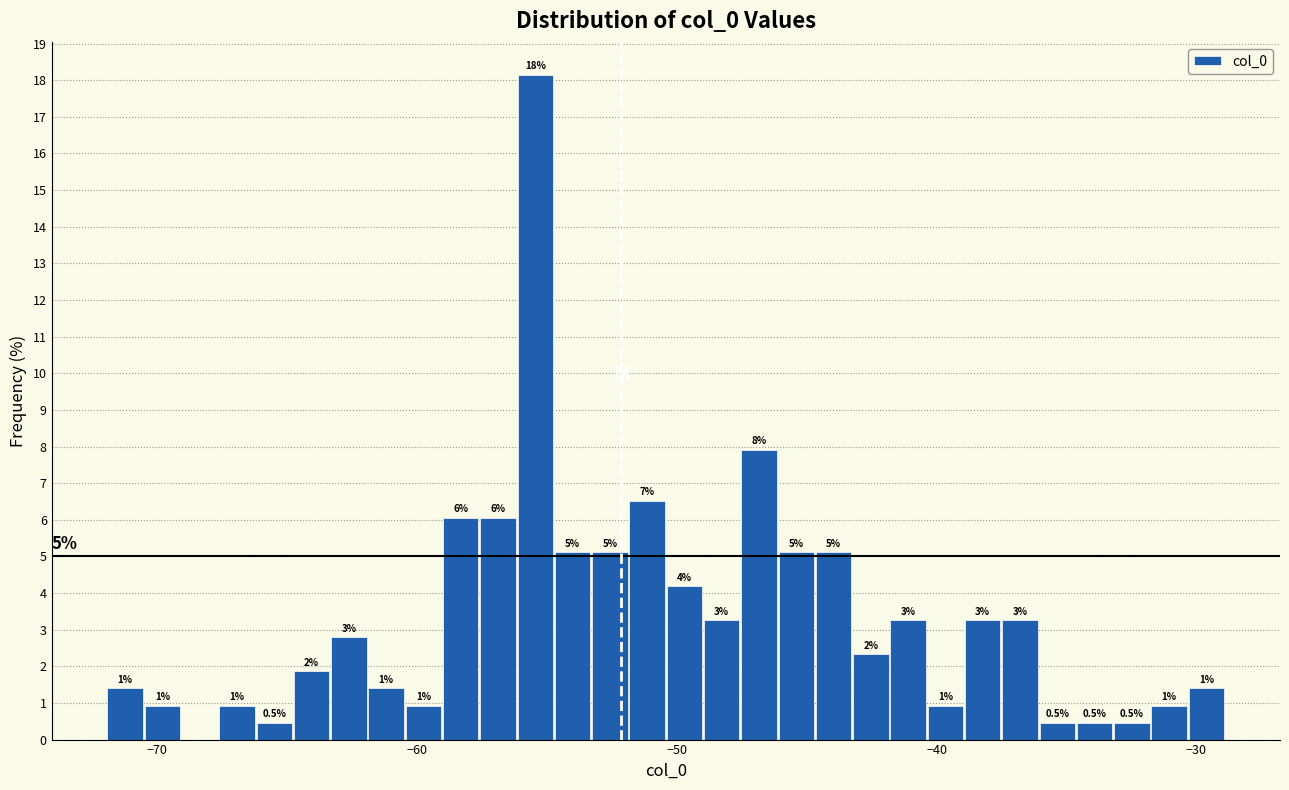

Read against the x-axis, roughly where is the centre of the tallest bar?

-55